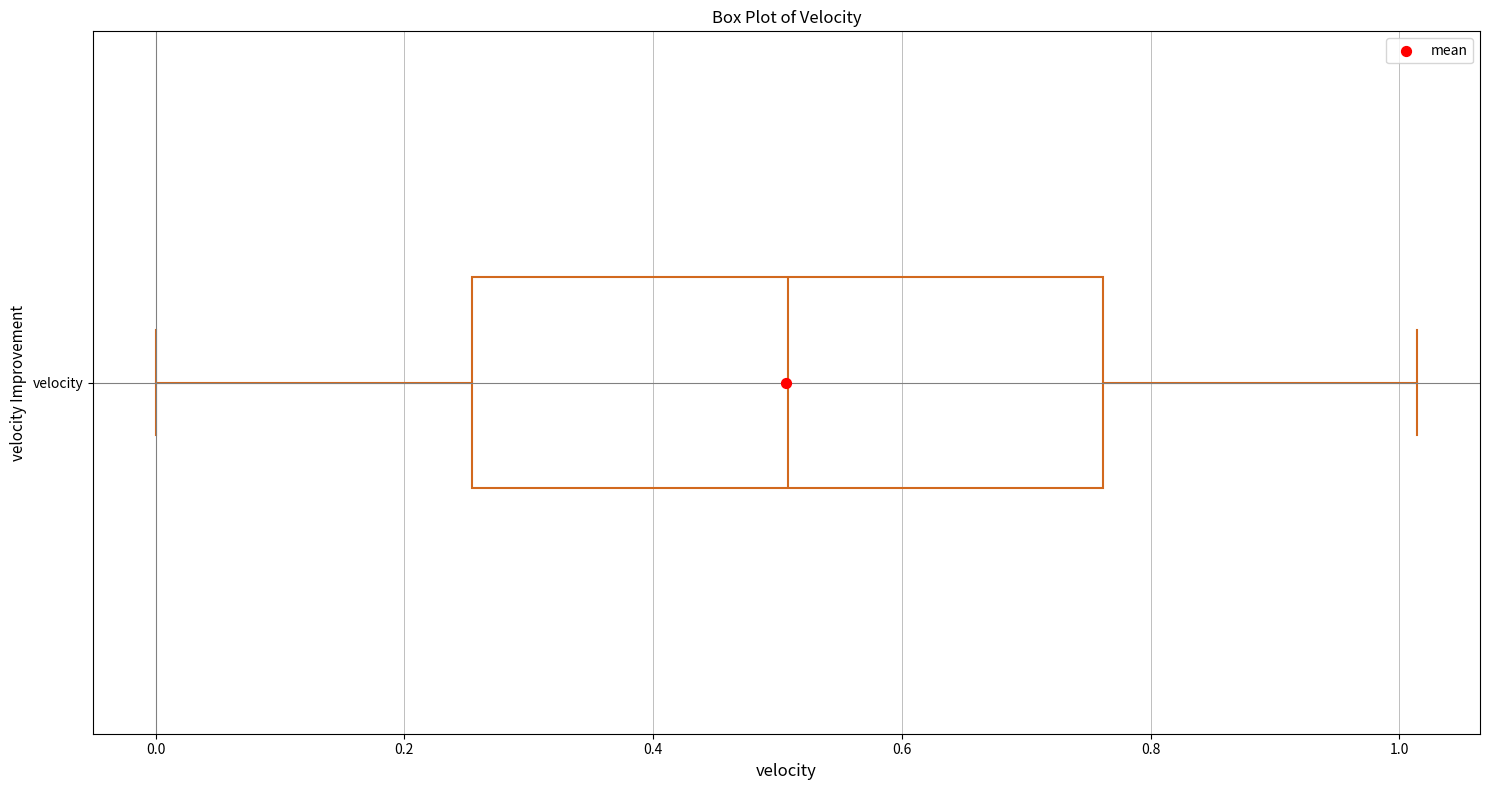

Transcribe this box plot: give where the median line is, the range the box spans, and where the two whiskers end, as read against the x-axis. The values are not printed on the chart, so give them approximately, as read against the axis.

median 0.50, box 0.26 to 0.76, whiskers 0.00 to 1.02